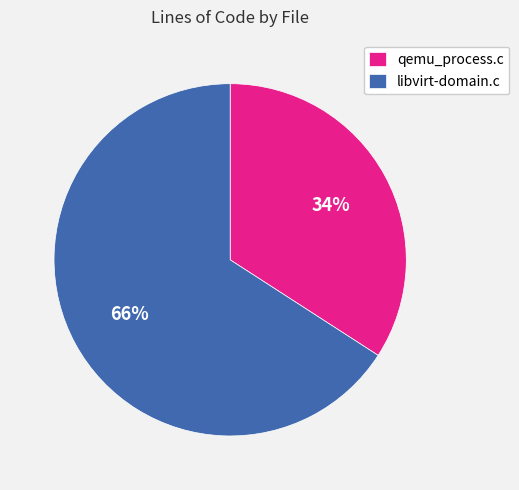

True or false: libvirt-domain.c accounts for 66% of the total.

True